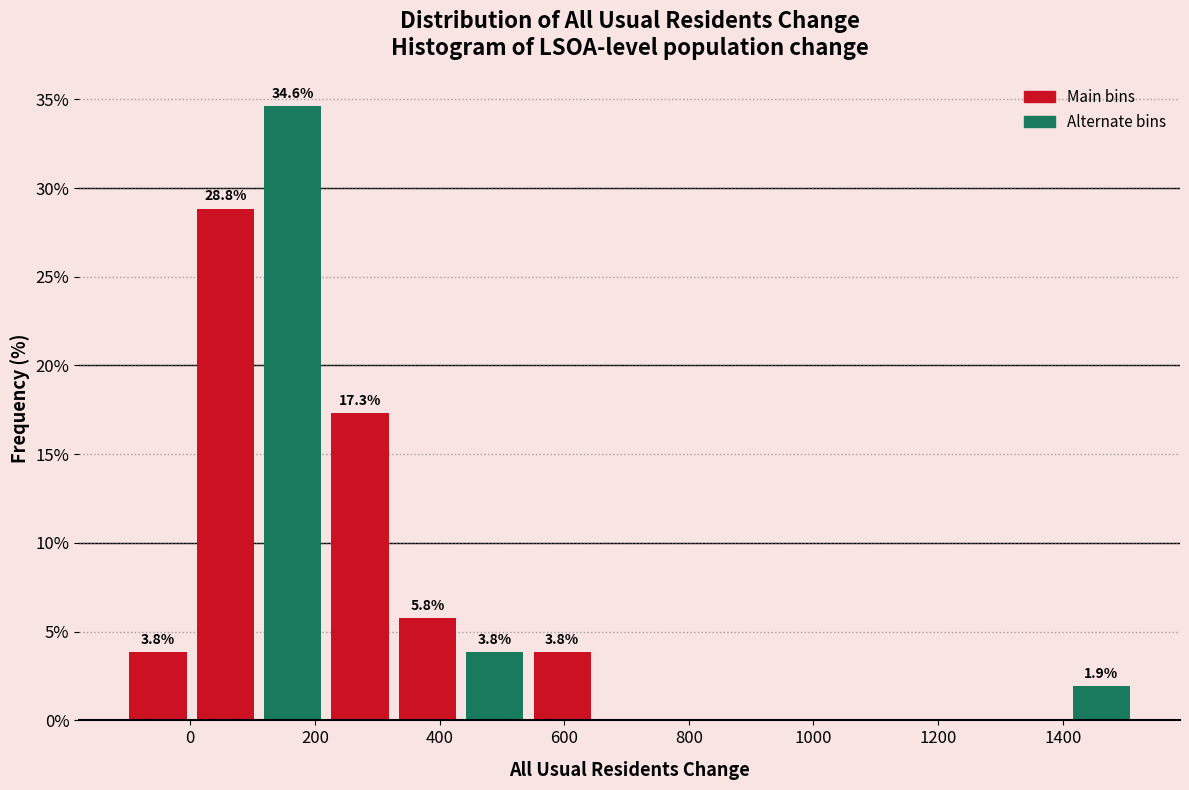

Which range on the x-axis has the tallest bar?

120 to 220